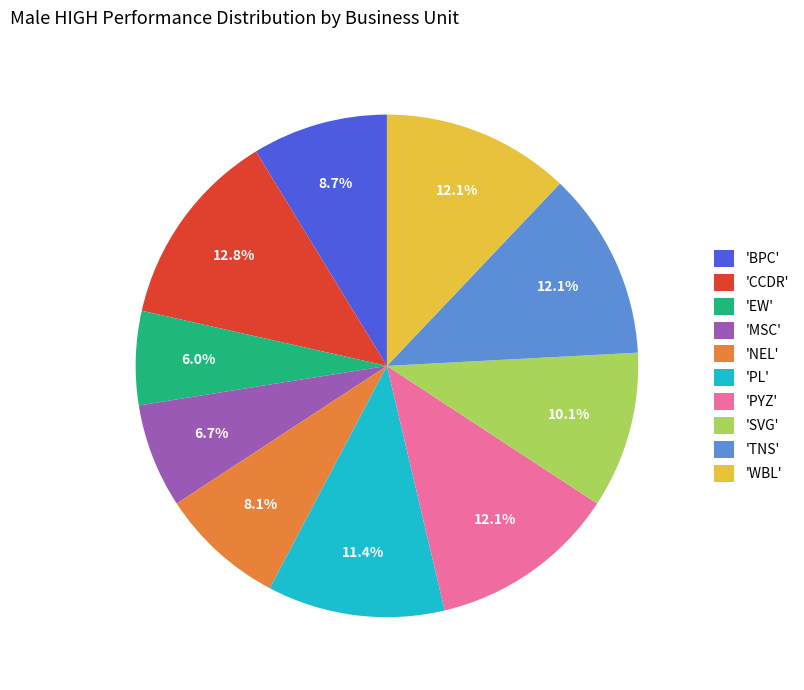

Is 'BPC' the majority of the pie?

No